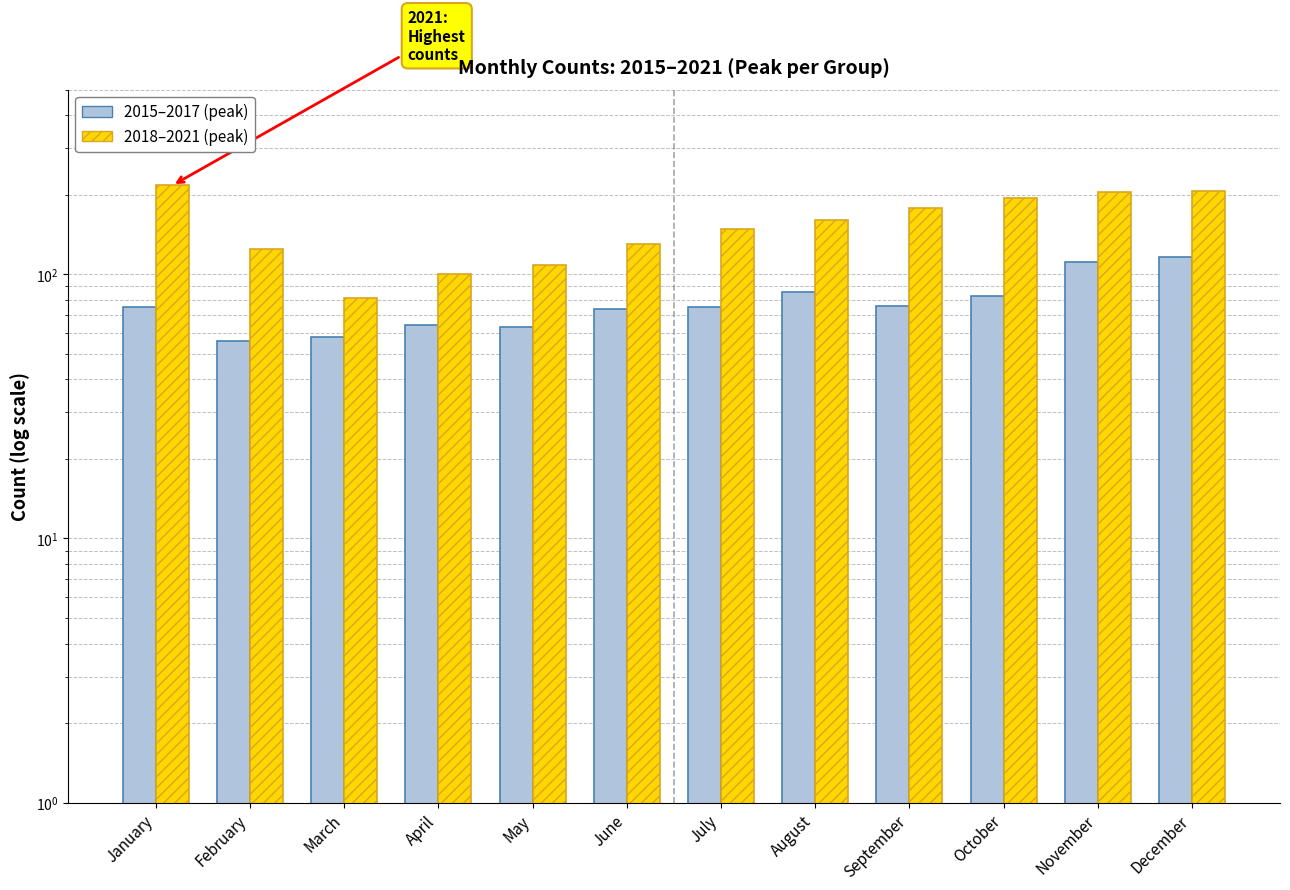

List the series in order of their overall mean, highest first.

2018–2021 (max per month), 2015–2017 (max per month)